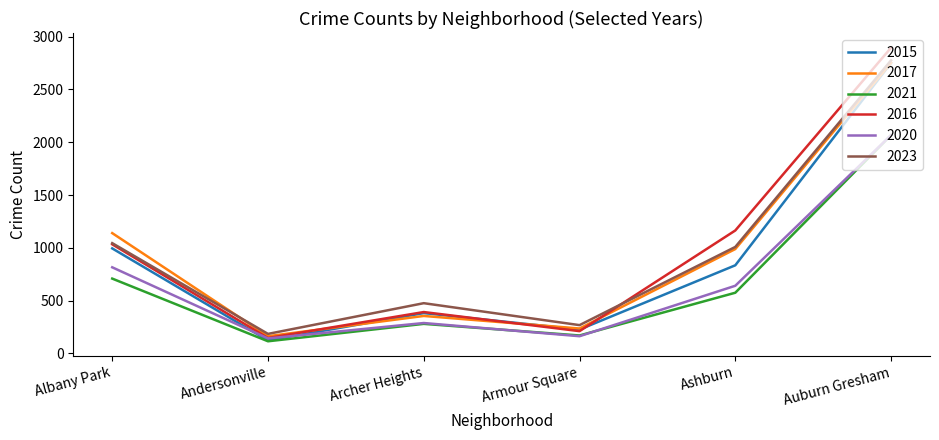

The 2015 series shows 1761 at Auburn Gresham. True or false?

False